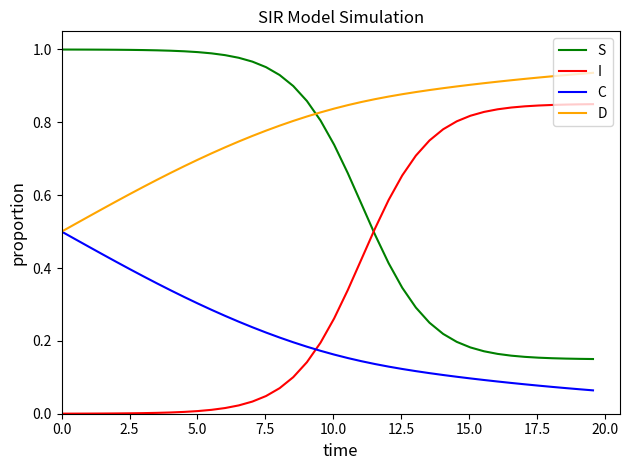

Which series has the largest total across all categories?

D